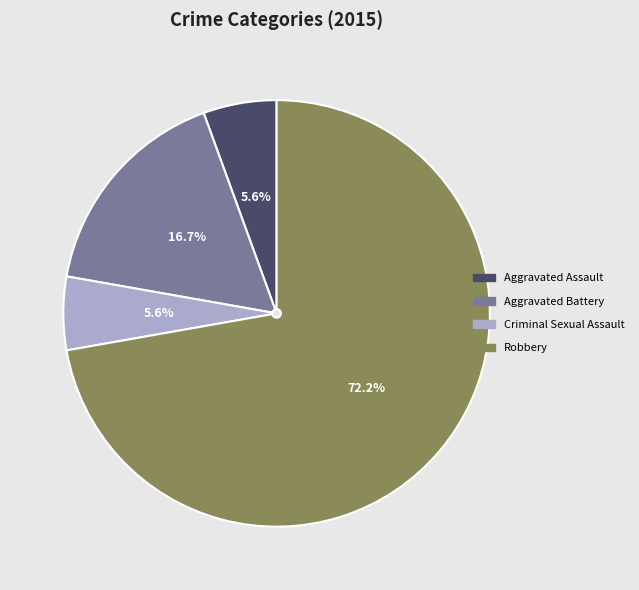

Do Aggravated Battery and Criminal Sexual Assault together represent more than half of the pie?

No